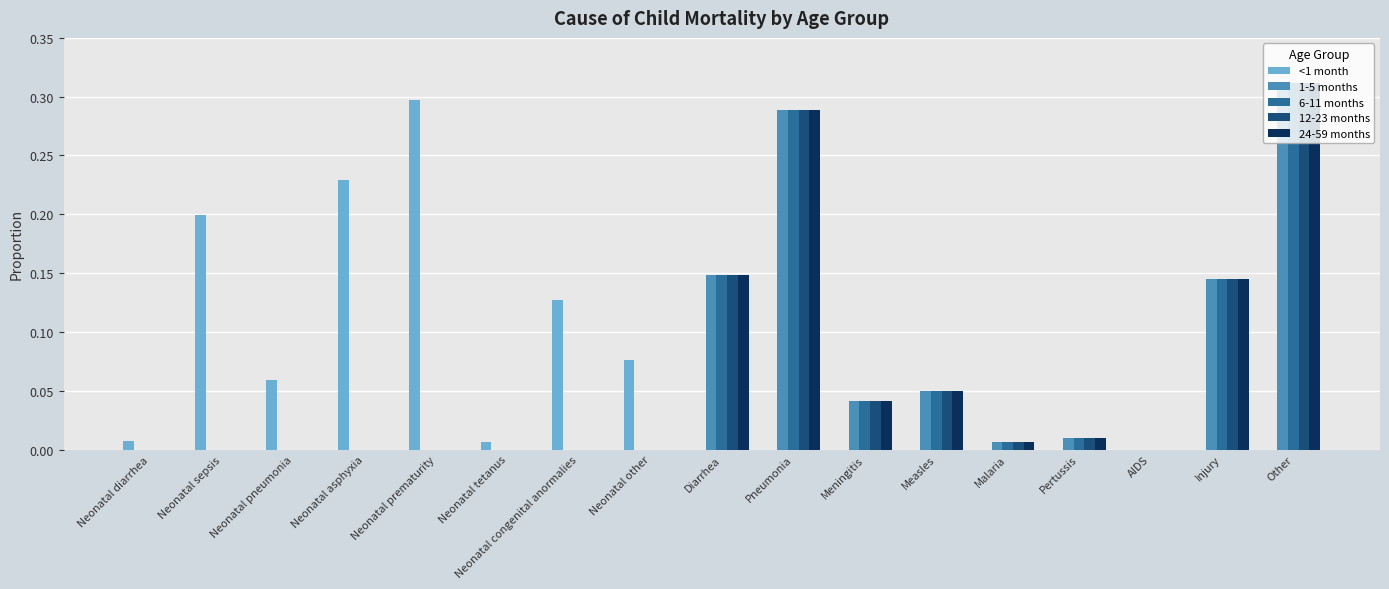

True or false: 24-59 months has a value of 0.3 at Other.

True